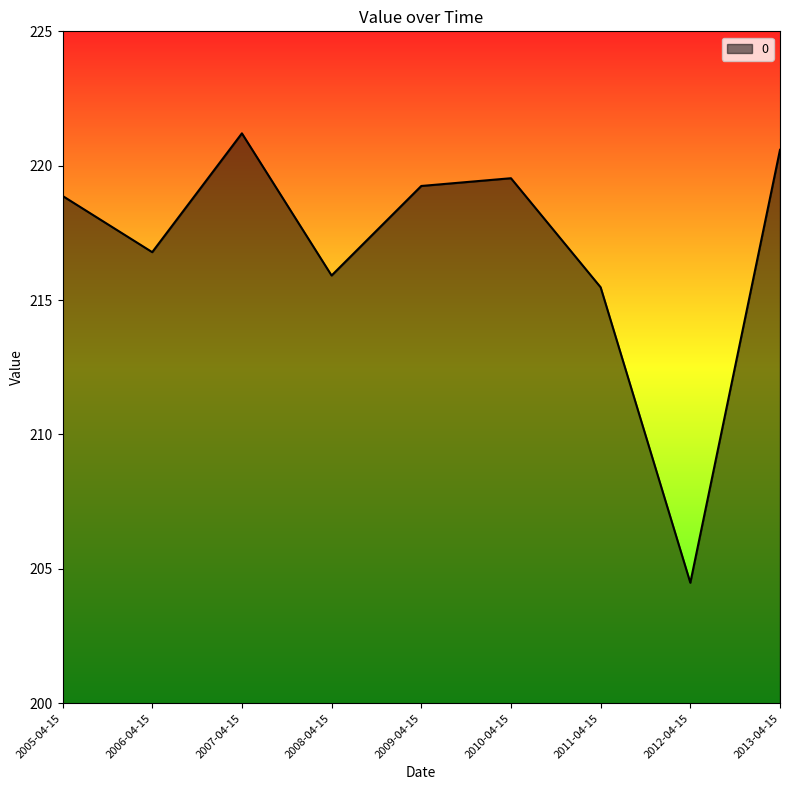

The chart shows a value of 121.5 at 2011-04-15. True or false?

False